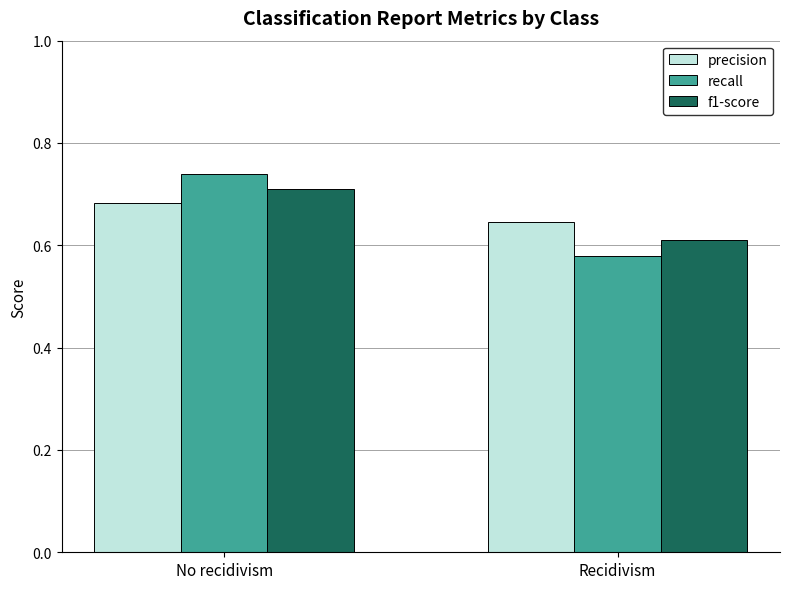

Is the value of recall at Recidivism greater than the value of precision at No recidivism?

No